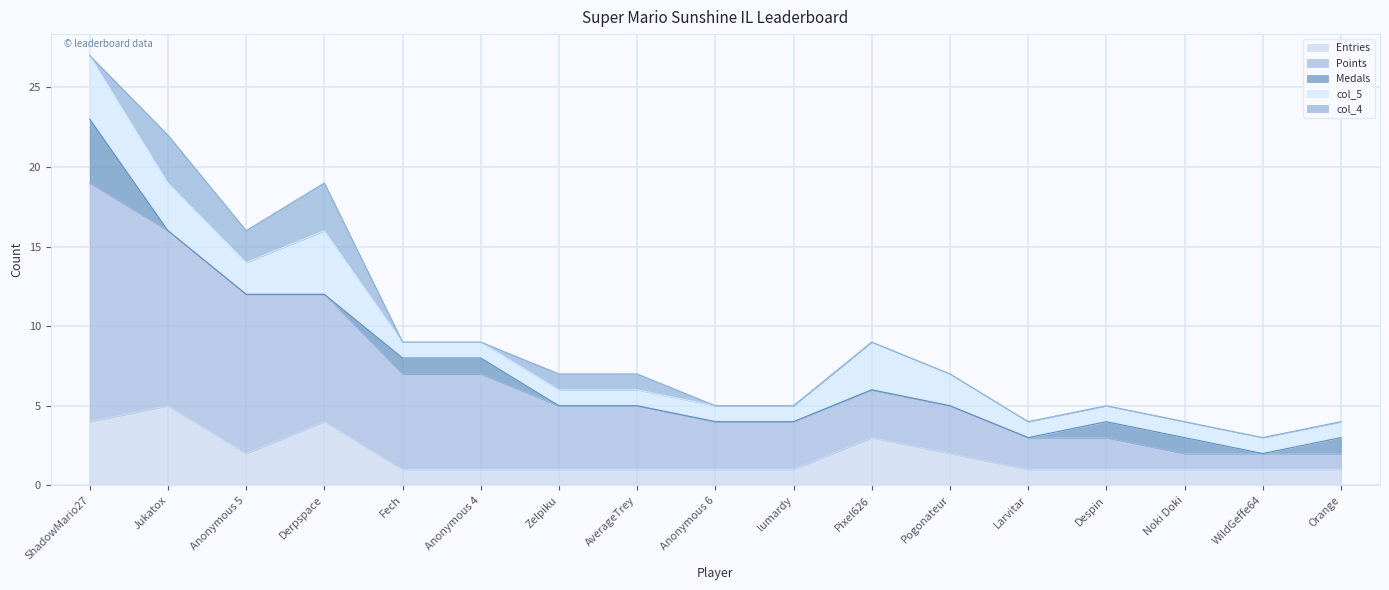

What are all the series names shown in the legend?

Entries, Points, Medals, col_5, col_4